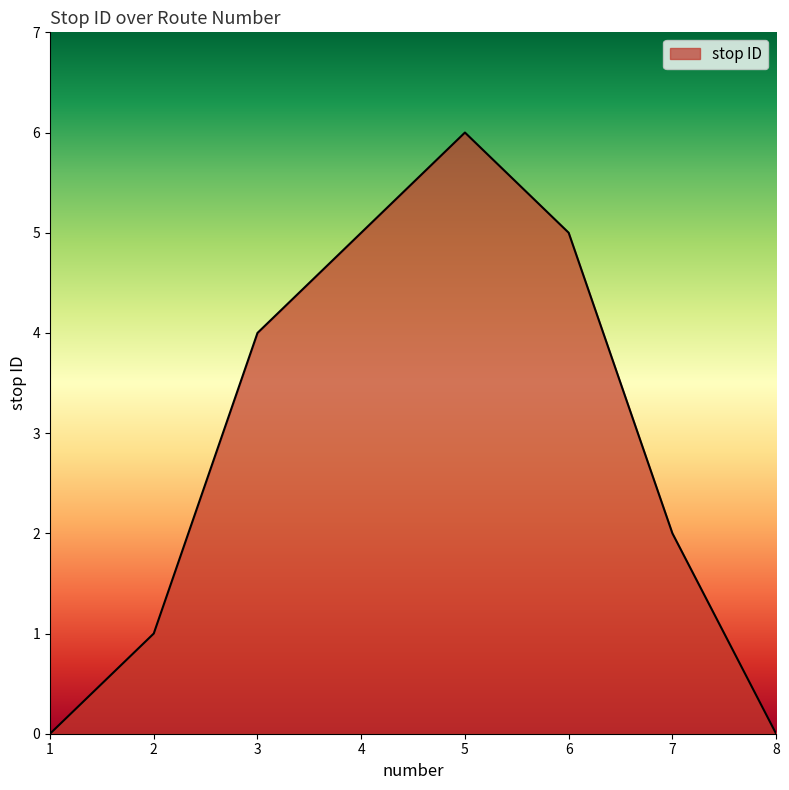

What is the approximate value at 4?

5